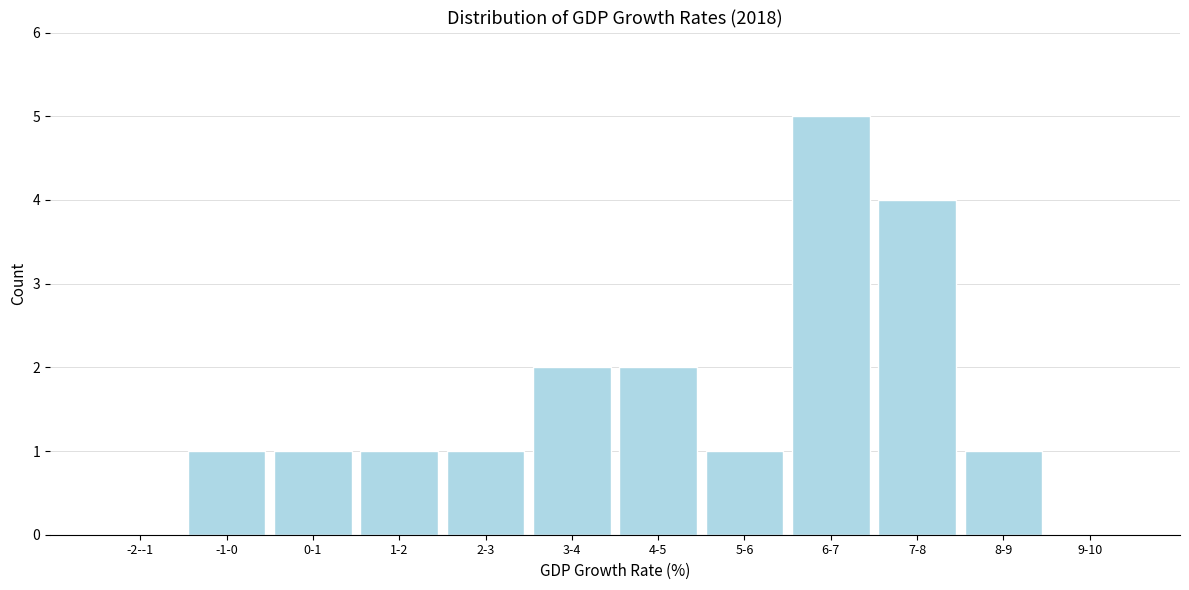

Reading right to left, list all the values displayed in this chart.

9-10=0	8-9=1	7-8=4	6-7=5	5-6=1	4-5=2	3-4=2	2-3=1	1-2=1	0-1=1	-1-0=1	-2--1=0